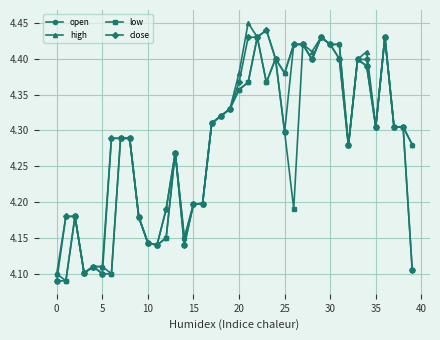

Which series has the largest total across all categories?

high